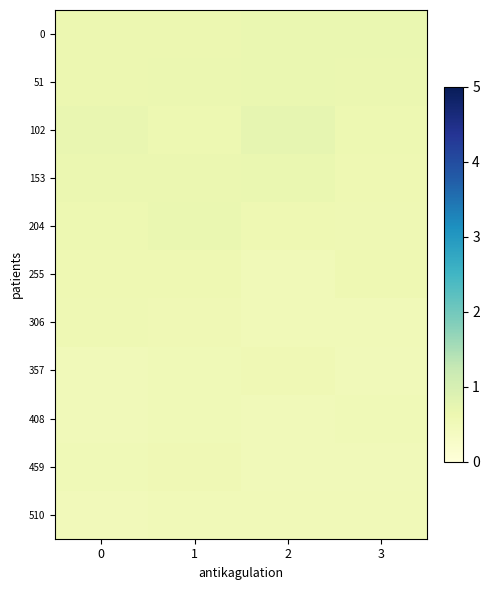

What is the minimum value shown in the chart?

0.5